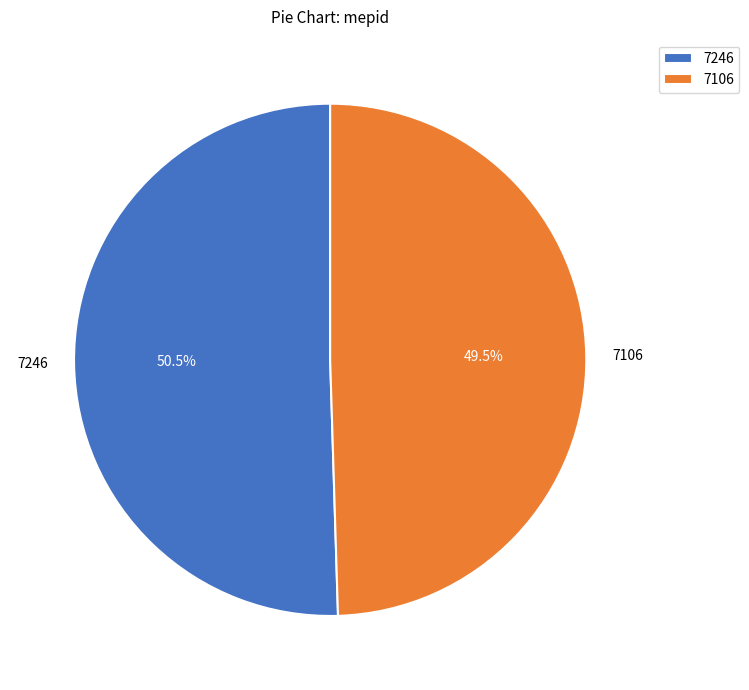

Rank the categories by value from lowest to highest.

7106, 7246